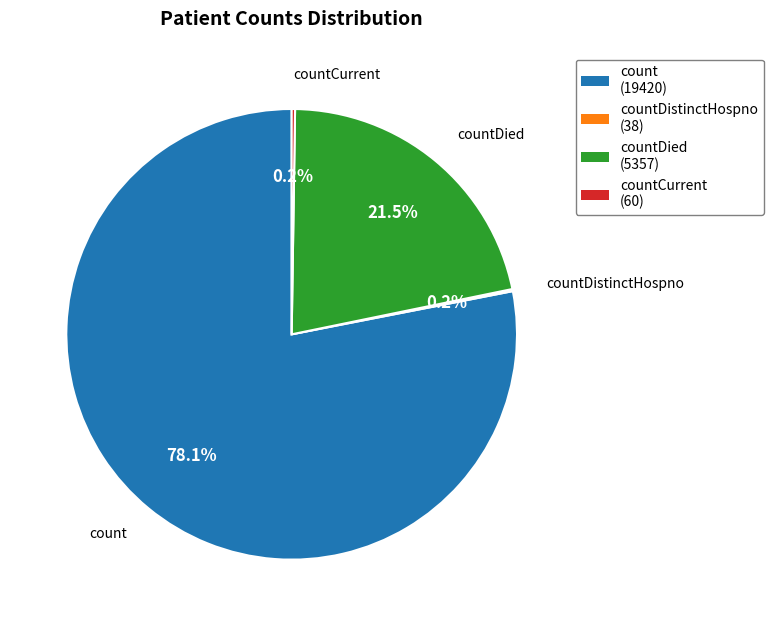

What is the largest slice in the pie chart?

count (19420)